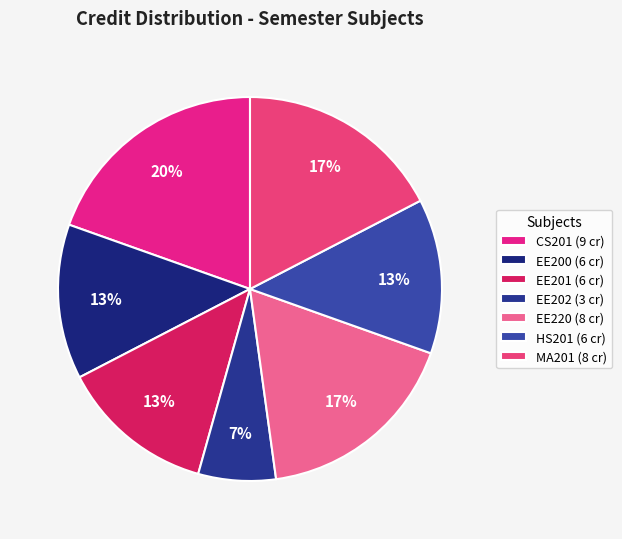

Is there a majority slice in this chart?

No